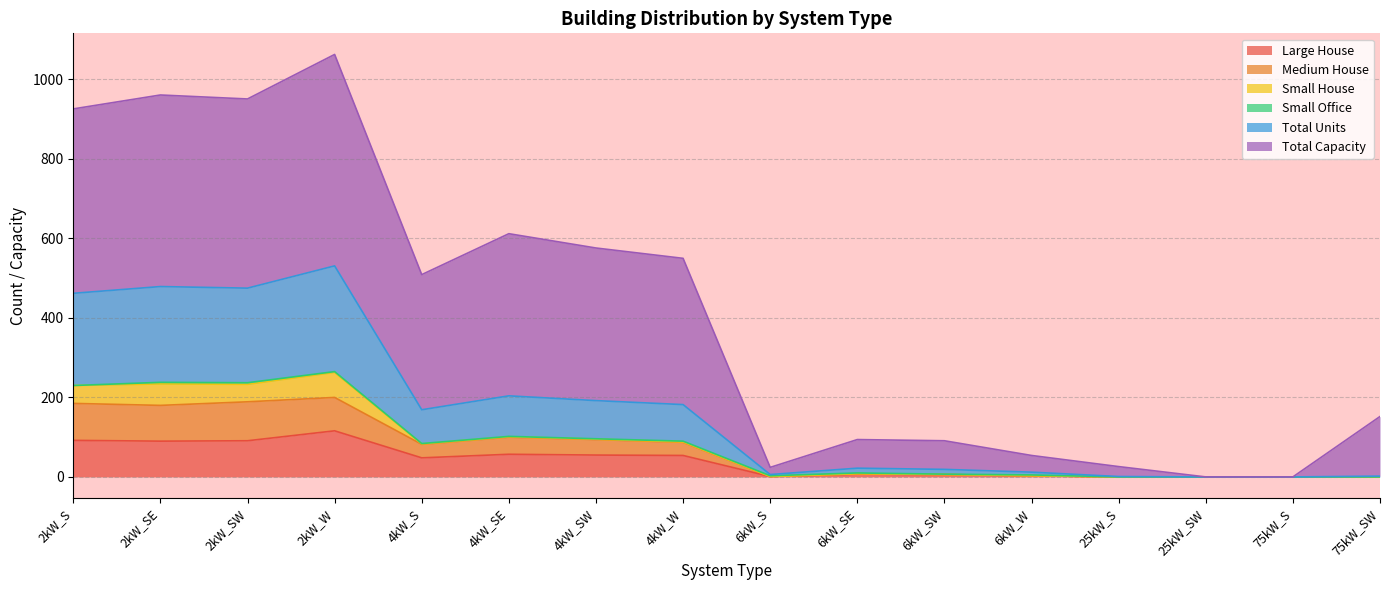

Where is the first local minimum for Total Units?

2kW_SW